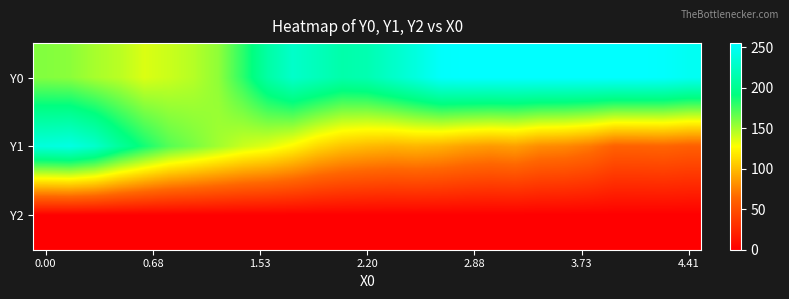

What is the greatest value displayed?

255.0